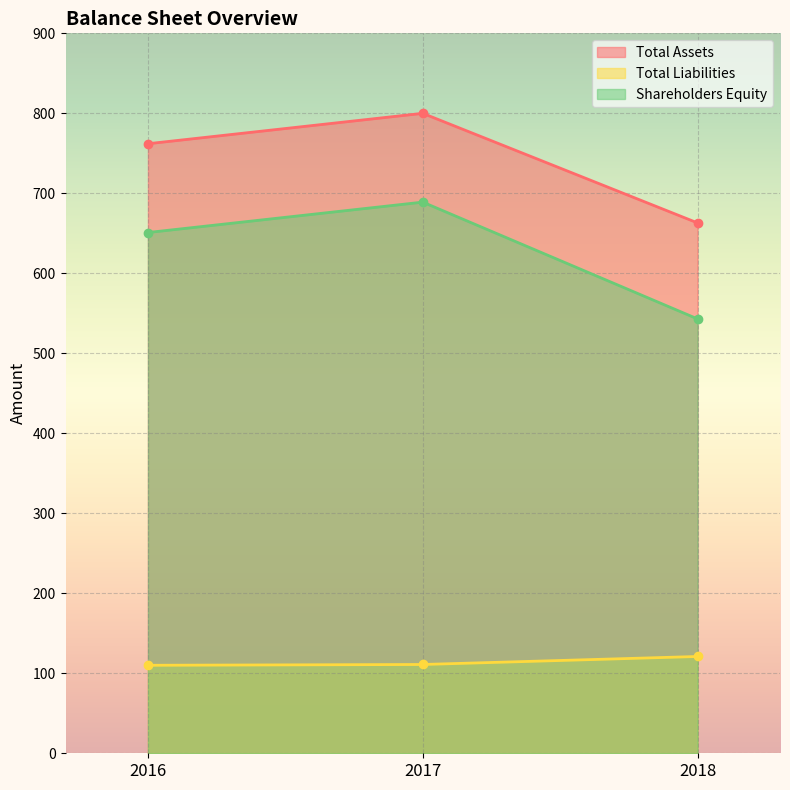

What is the total value across all series at 2018?

1327